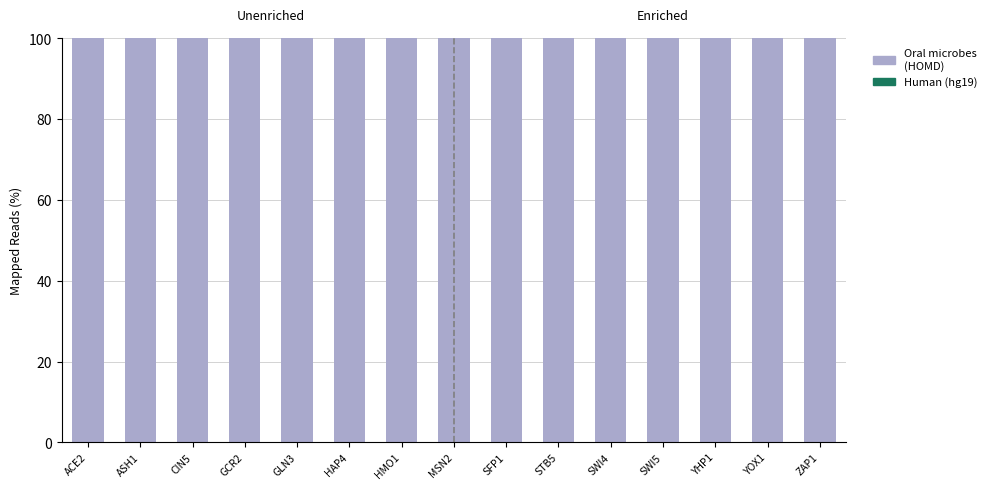

The Oral microbes (HOMD) series shows 59 at YOX1. True or false?

False